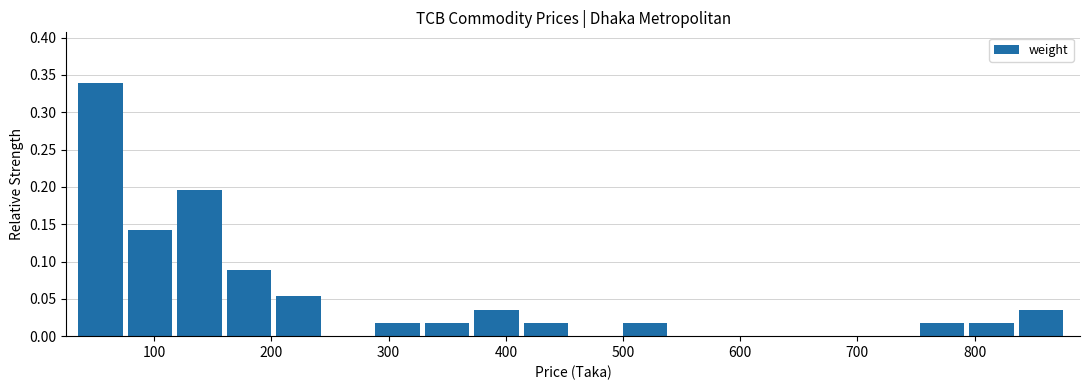

What is the height of the bar covering 750 to 800 on the x-axis? Neither the bar edges nor the heights are printed on the chart, so give them approximately, as read against the axes.

0.020